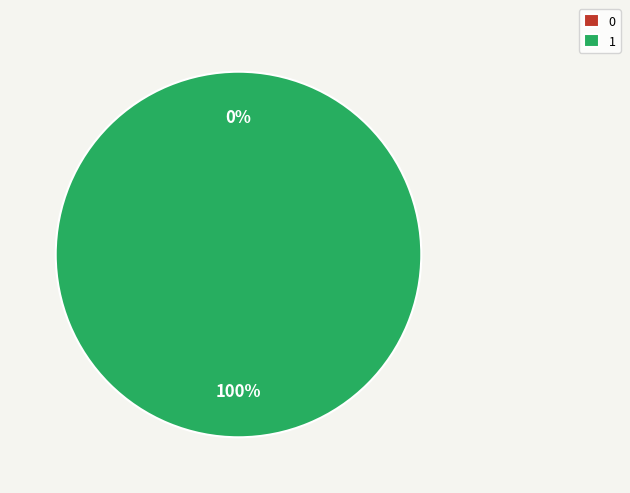

The 0 slice represents 0% of the pie. True or false?

True